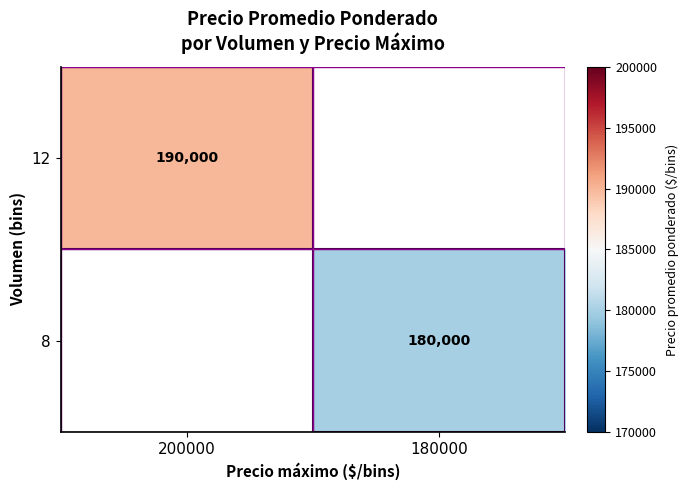

What is the smallest value displayed?

180000.0